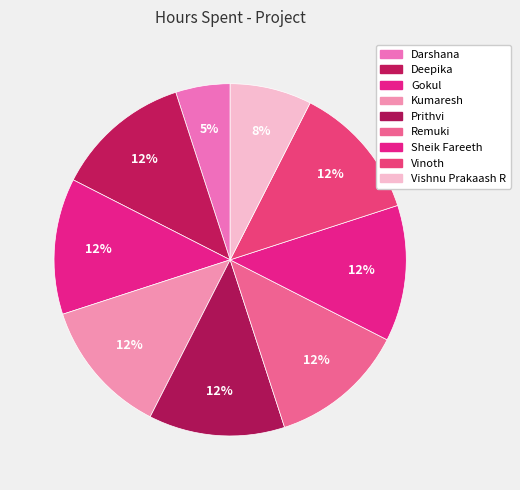

Which slice is the largest?

Deepika